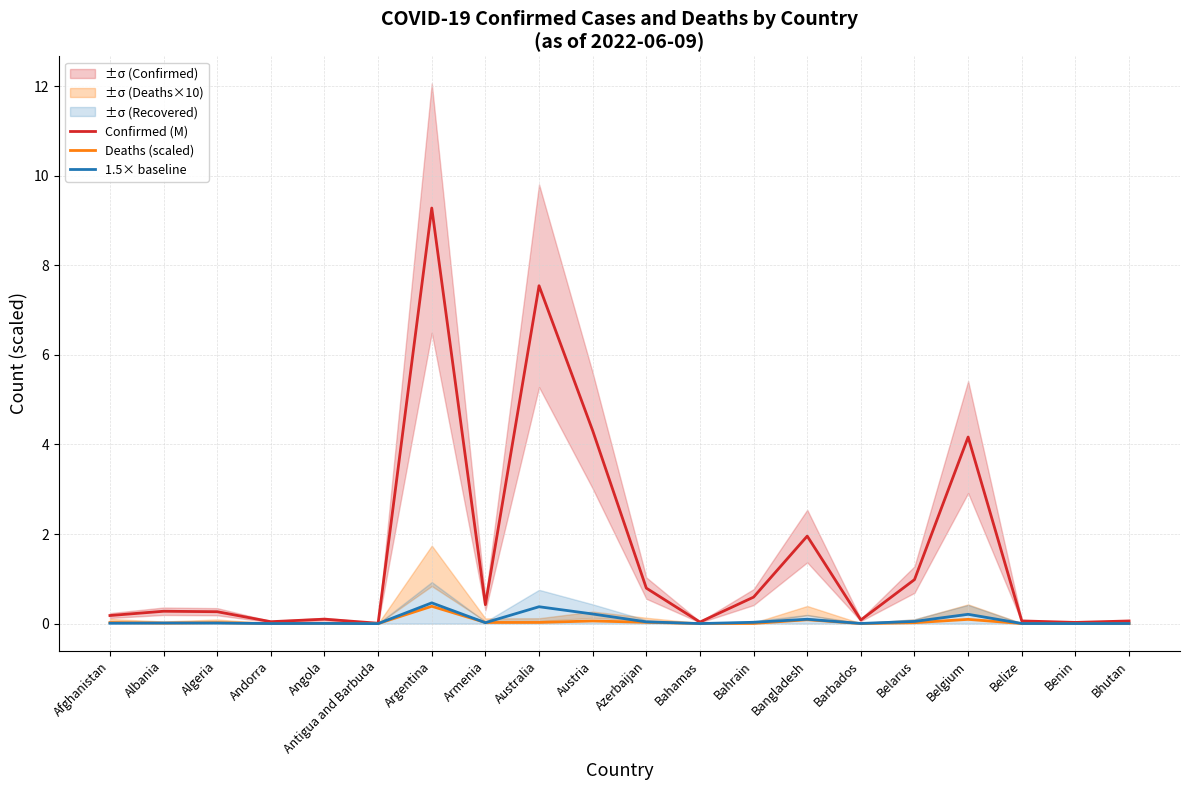

Is this an area chart (filled region under the line)?

No